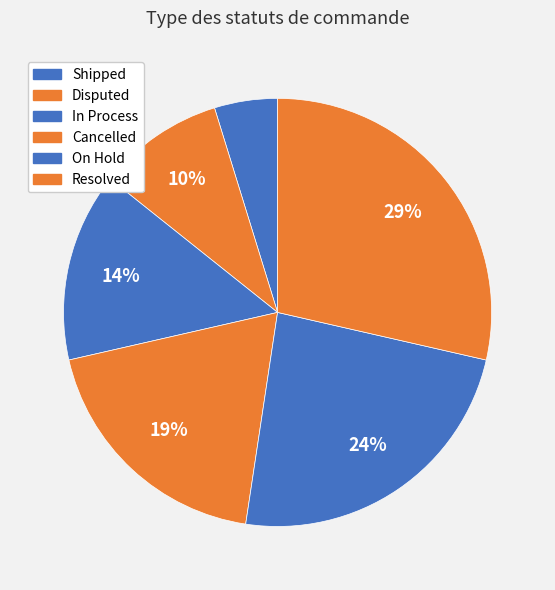

Is it true that On Hold is 13% of the pie?

False